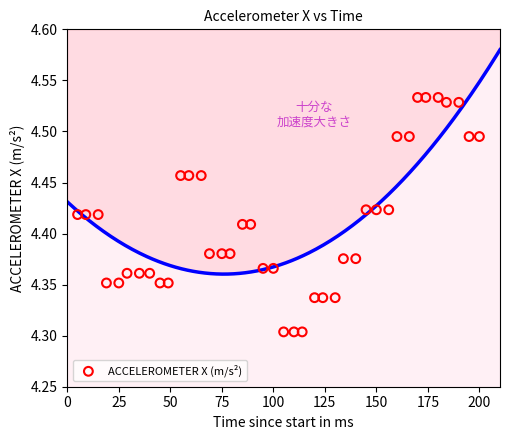

What is the range of X values (max minus min)?

195.0